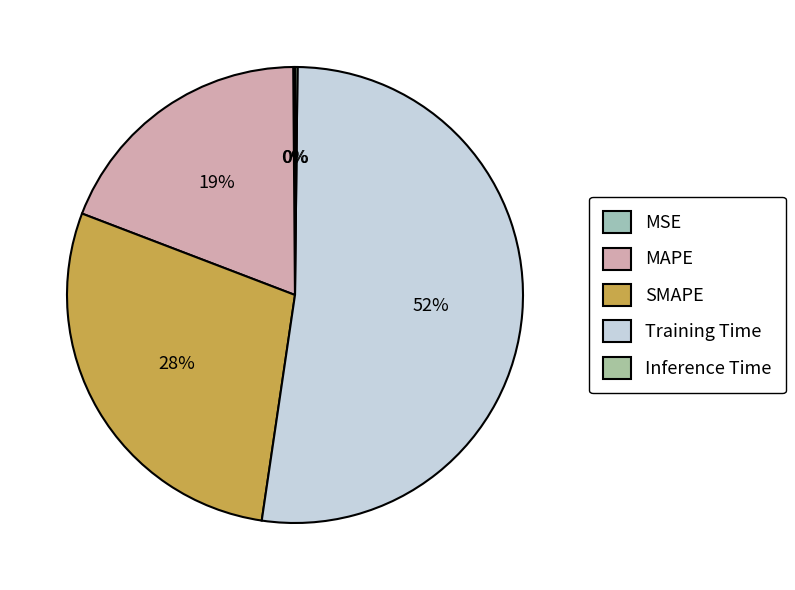

Does Inference Time account for over 50% of the chart?

No